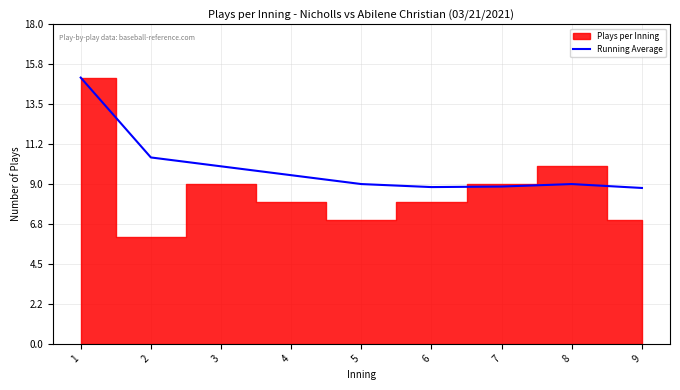

Which category has the highest value across all series?

1